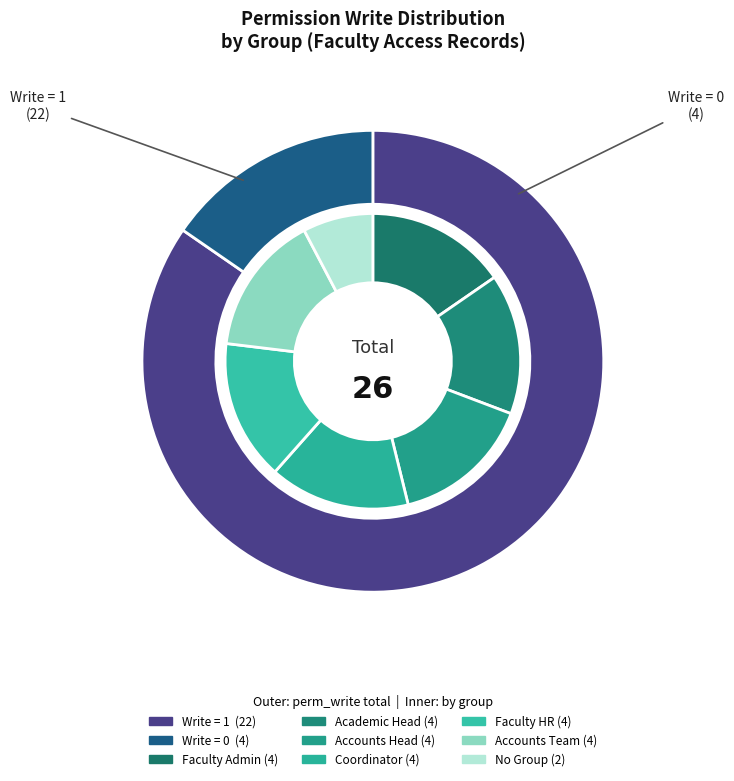

Does access_faculty_rates account for over 50% of the chart?

No